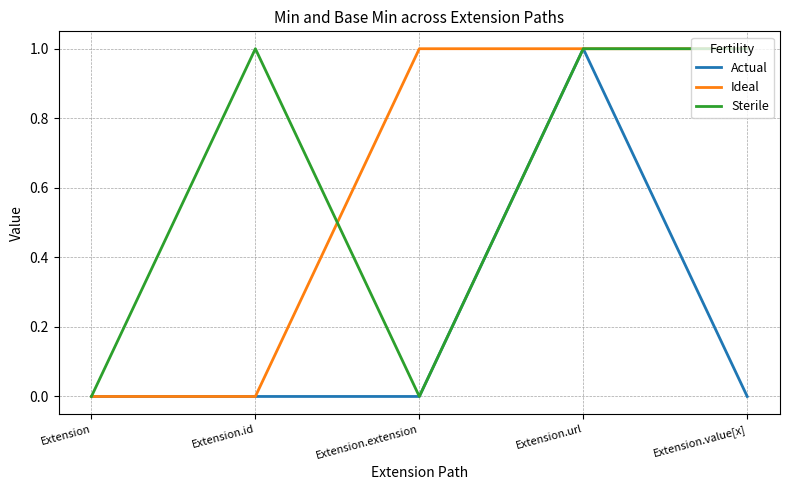

Read the Sterile value at Extension.url.

1